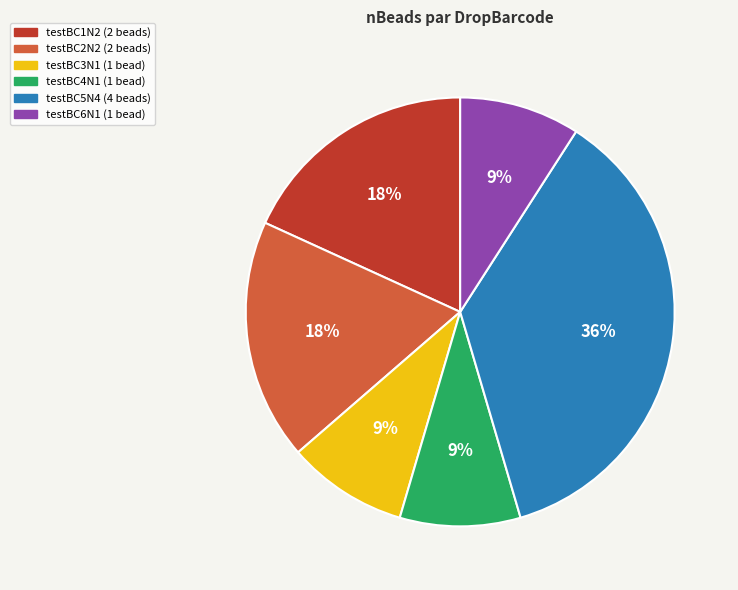

Count the number of slices in the pie.

6